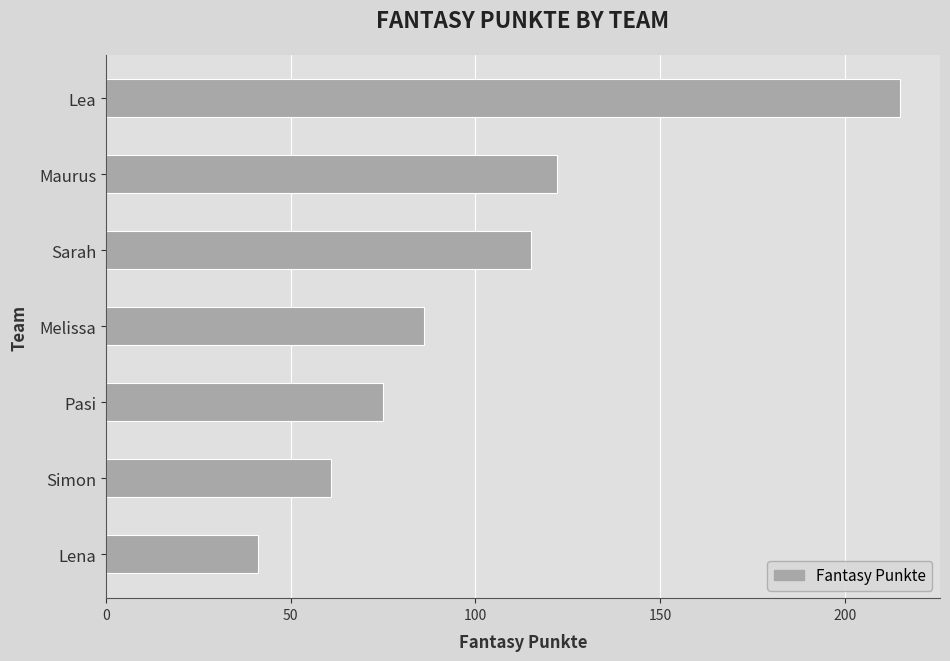

Between Lea and Lena, which is larger?

Lea